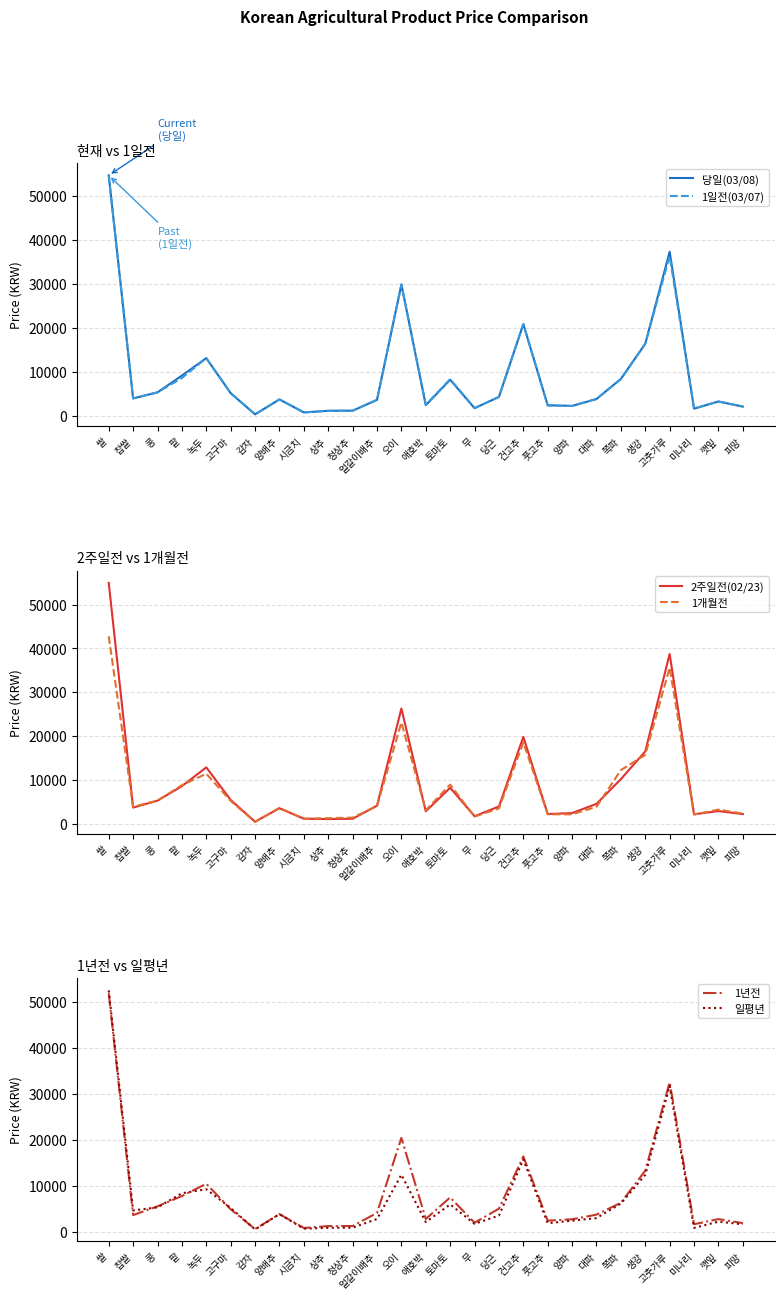

How many distinct data groups are displayed?

6